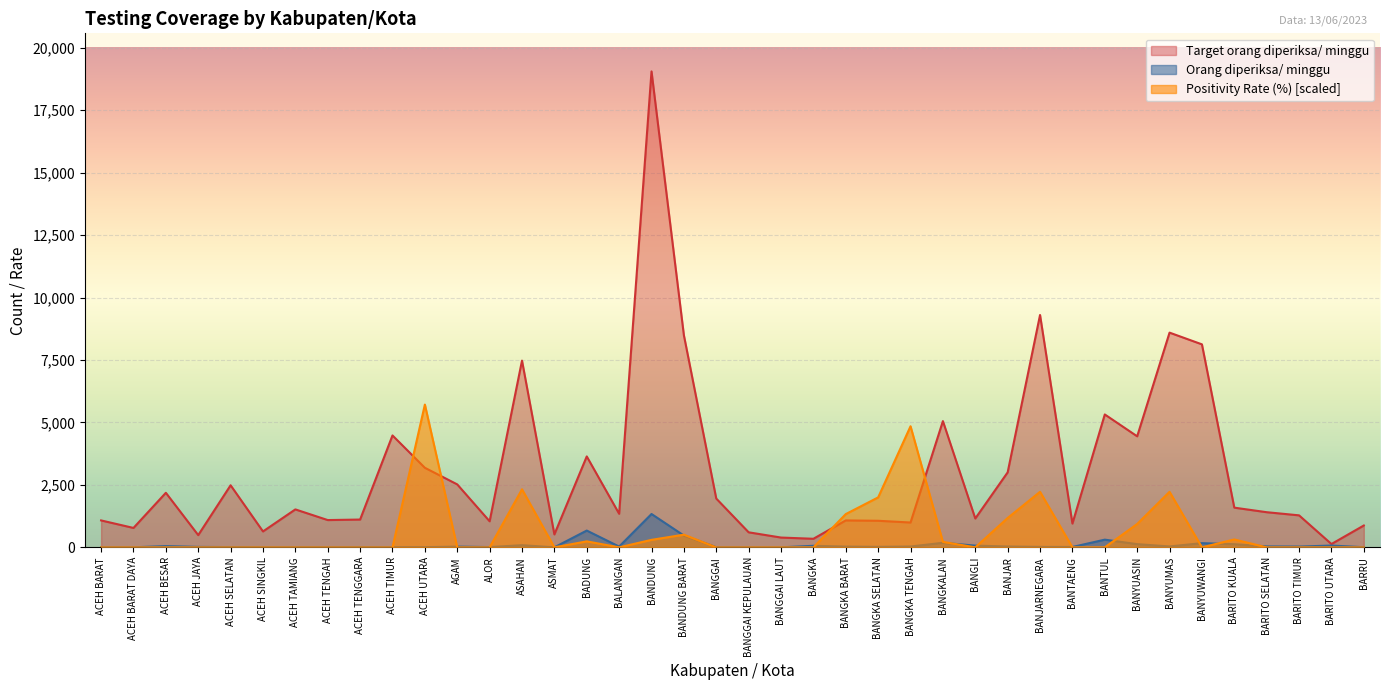

Where does the Orang diperiksa/ minggu series first go above 30?

ACEH BESAR